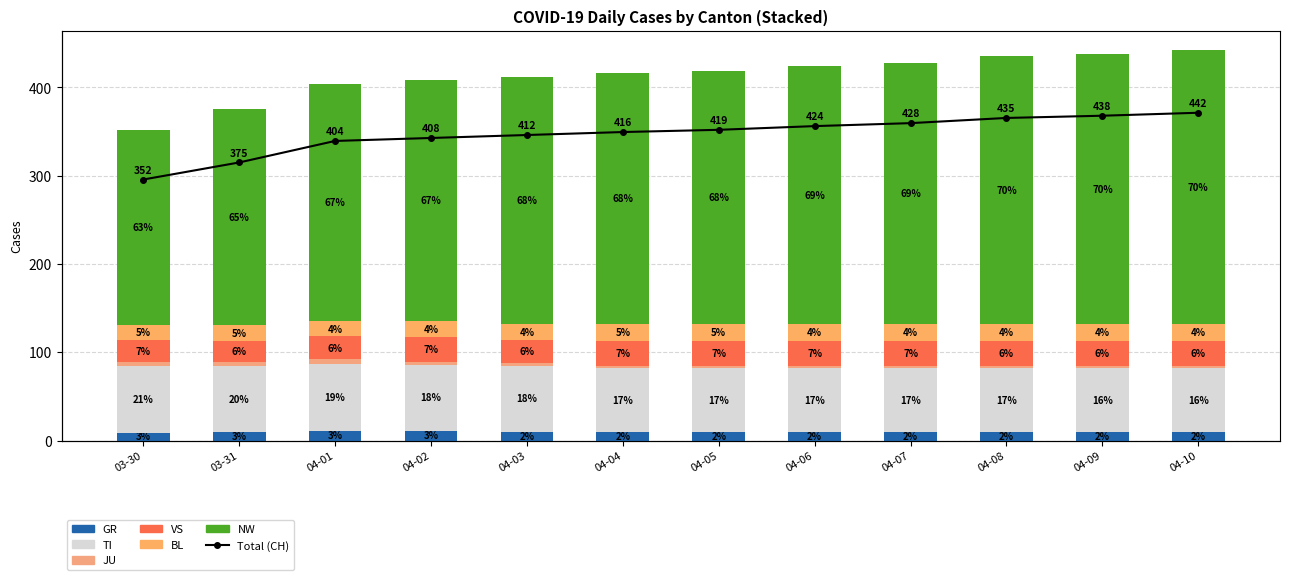

What is the spread (max minus min) of values at 04-07?

425